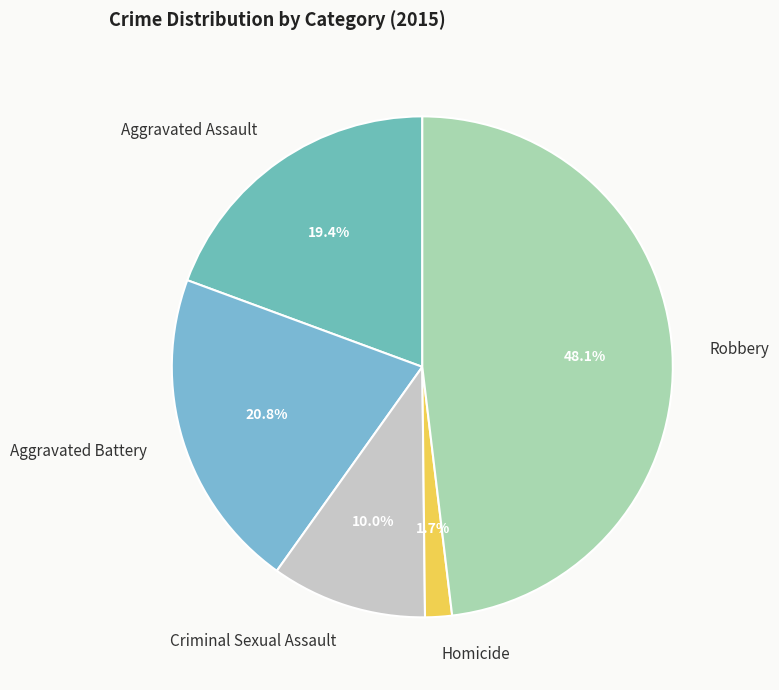

Between Criminal Sexual Assault and Aggravated Assault, which is larger?

Aggravated Assault